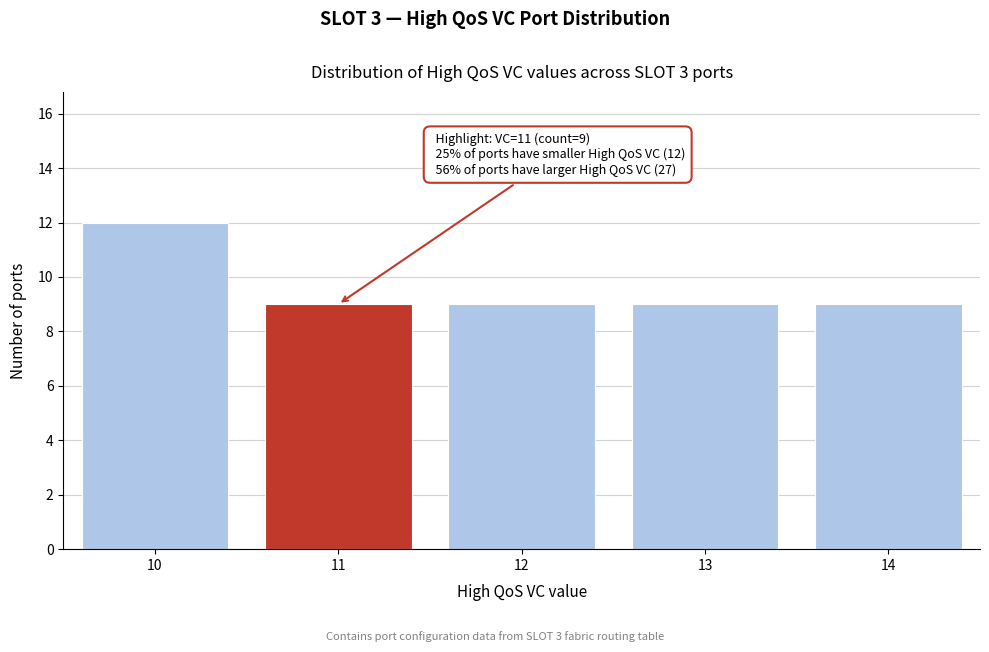

Which range on the x-axis has the tallest bar?

9.5 to 10.5